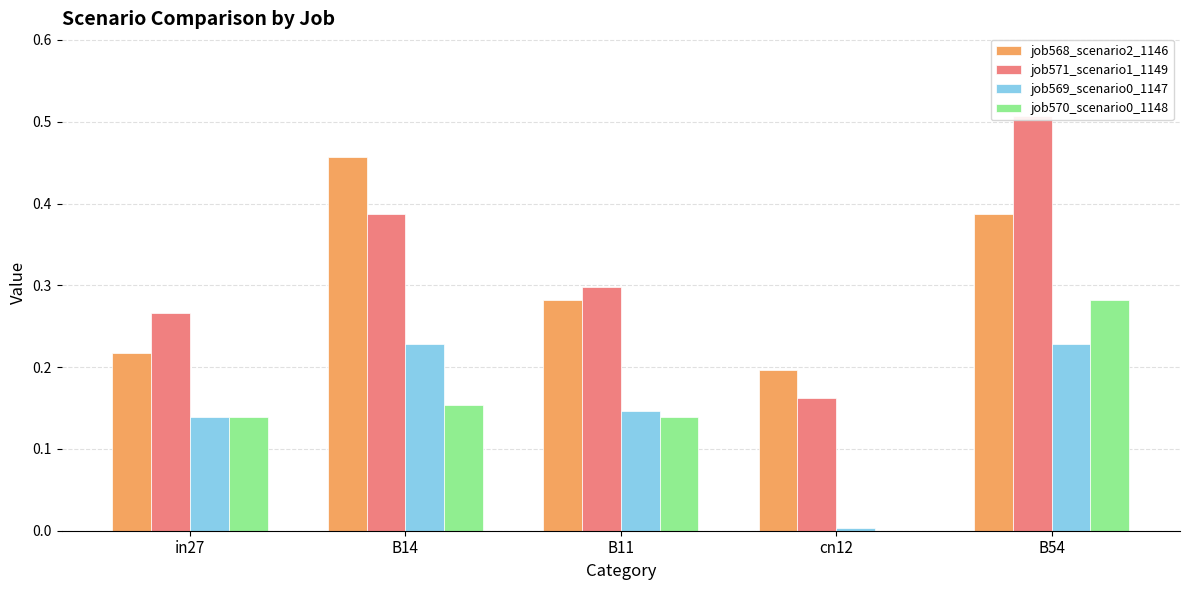

How many positive values does the job570_scenario0_1148 series have?

4